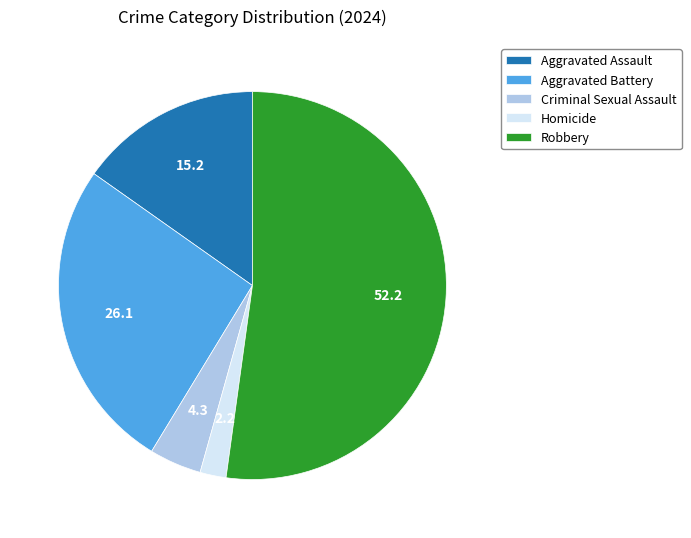

What is the smallest slice in the pie chart?

Homicide